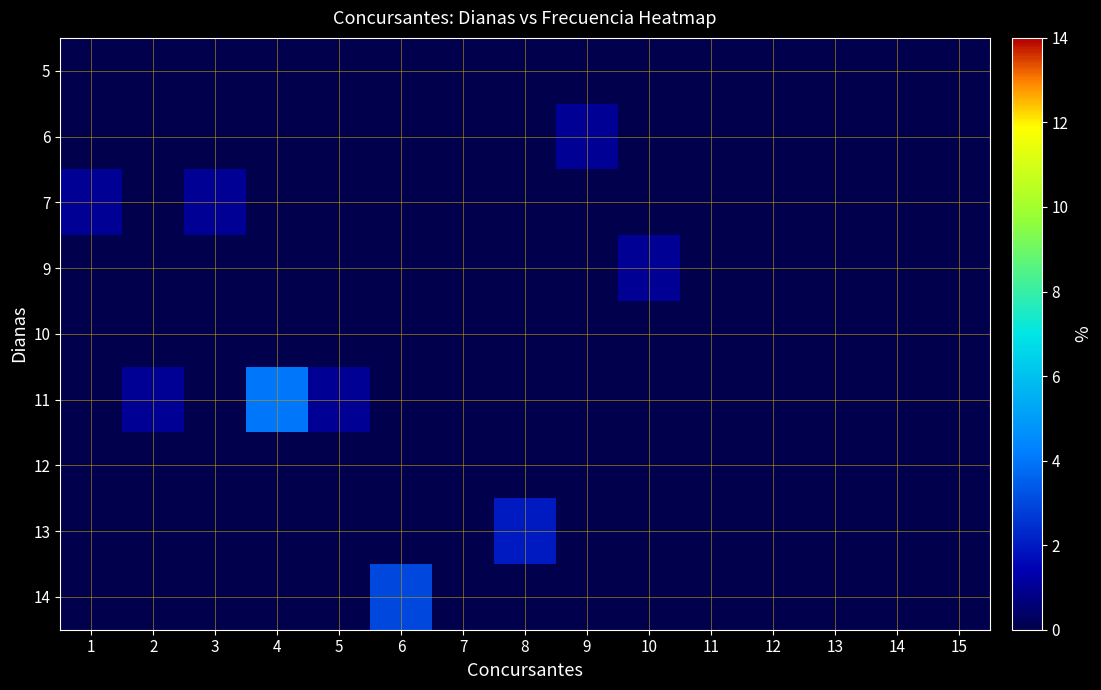

Reading right to left, list all the values displayed in this chart.

14: 15=0	14=0	13=0	12=0	11=0	10=0	9=0	8=0	7=0	6=3	5=0	4=0	3=0	2=0	1=0
13: 15=0	14=0	13=0	12=0	11=0	10=0	9=0	8=2	7=0	6=0	5=0	4=0	3=0	2=0	1=0
12: 15=0	14=0	13=0	12=0	11=0	10=0	9=0	8=0	7=0	6=0	5=0	4=0	3=0	2=0	1=0
11: 15=0	14=0	13=0	12=0	11=0	10=0	9=0	8=0	7=0	6=0	5=1	4=4	3=0	2=1	1=0
10: 15=0	14=0	13=0	12=0	11=0	10=0	9=0	8=0	7=0	6=0	5=0	4=0	3=0	2=0	1=0
9: 15=0	14=0	13=0	12=0	11=0	10=1	9=0	8=0	7=0	6=0	5=0	4=0	3=0	2=0	1=0
7: 15=0	14=0	13=0	12=0	11=0	10=0	9=0	8=0	7=0	6=0	5=0	4=0	3=1	2=0	1=1
6: 15=0	14=0	13=0	12=0	11=0	10=0	9=1	8=0	7=0	6=0	5=0	4=0	3=0	2=0	1=0
5: 15=0	14=0	13=0	12=0	11=0	10=0	9=0	8=0	7=0	6=0	5=0	4=0	3=0	2=0	1=0